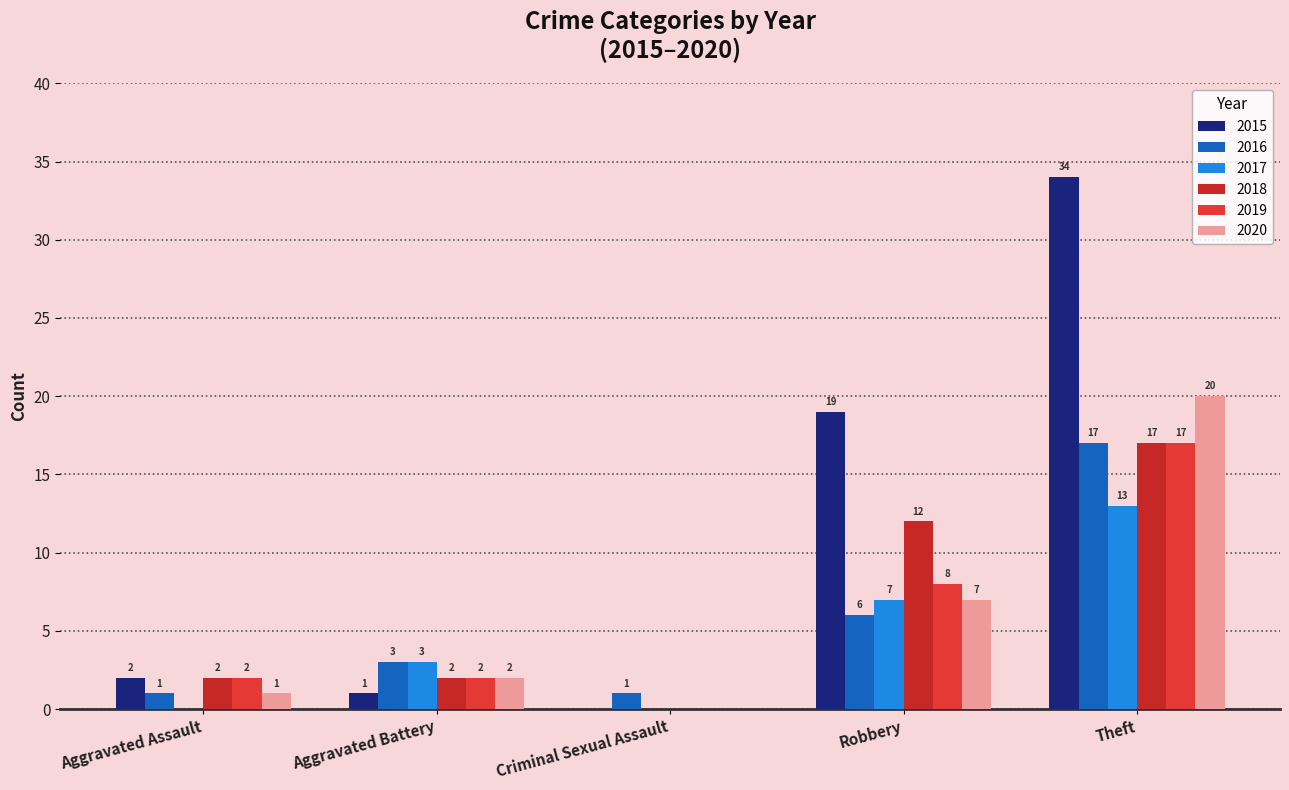

Where is 2020 nearest to the value 10?

Robbery